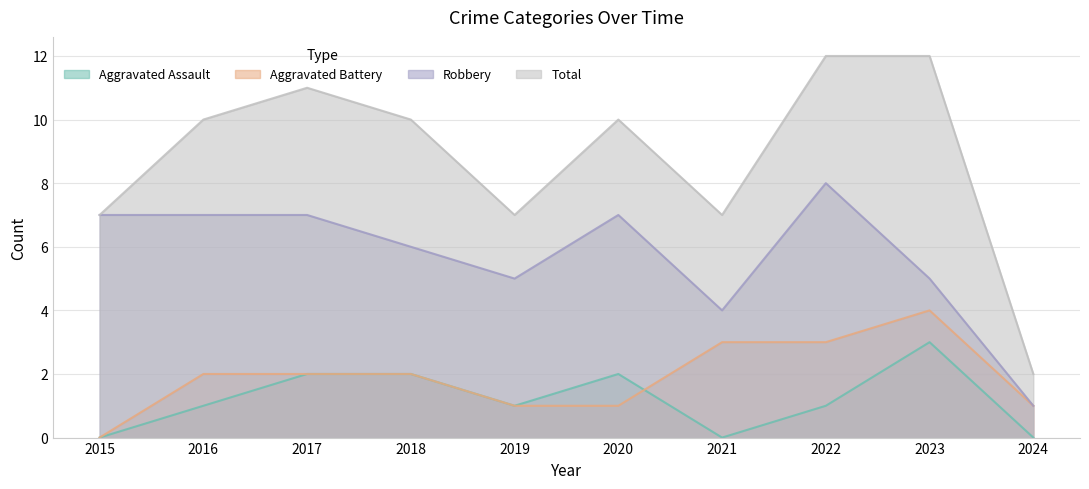

List the series in order of their peak value, lowest first.

Aggravated Assault, Aggravated Battery, Robbery, Total